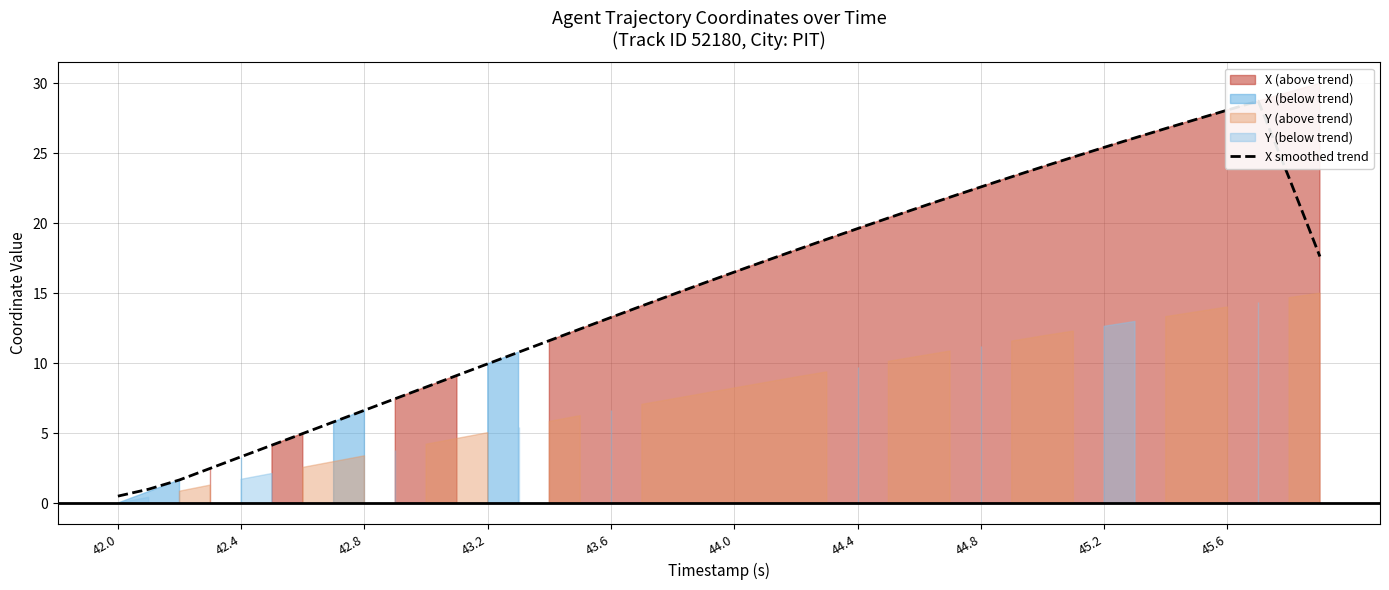

What is the sum of all values?

609.9